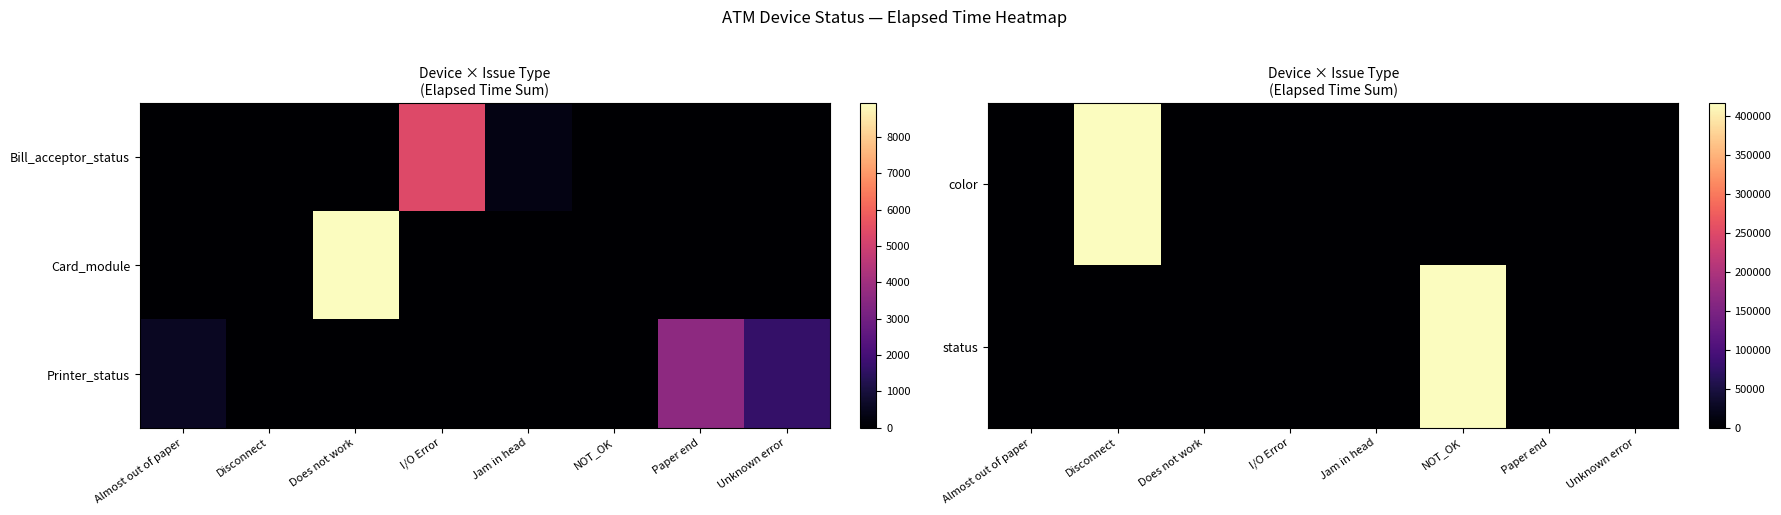

Is the value of status at Does not work greater than the value of color at Unknown error?

No